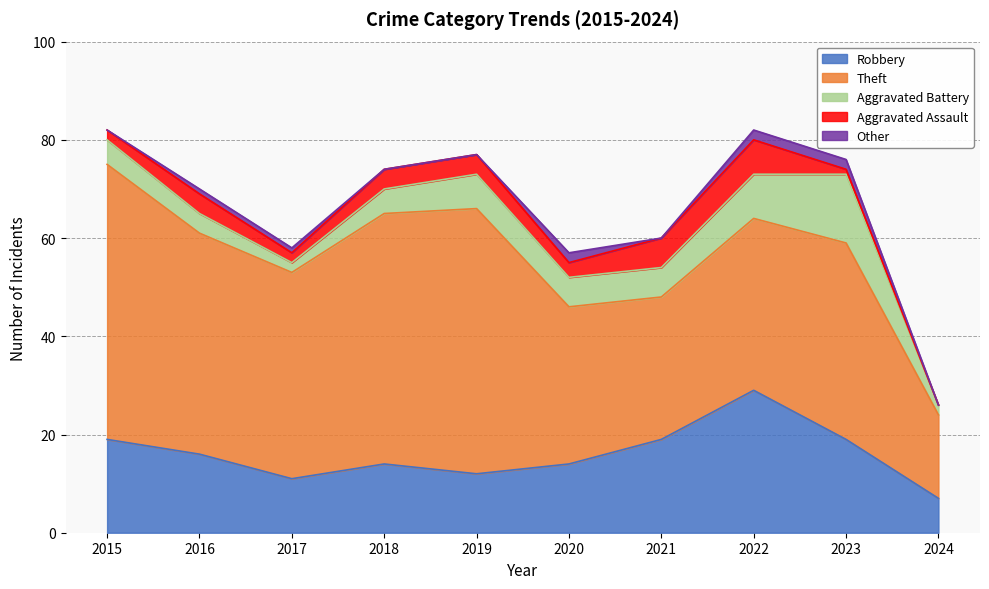

The value of Theft at 2017 is 18. True or false?

False